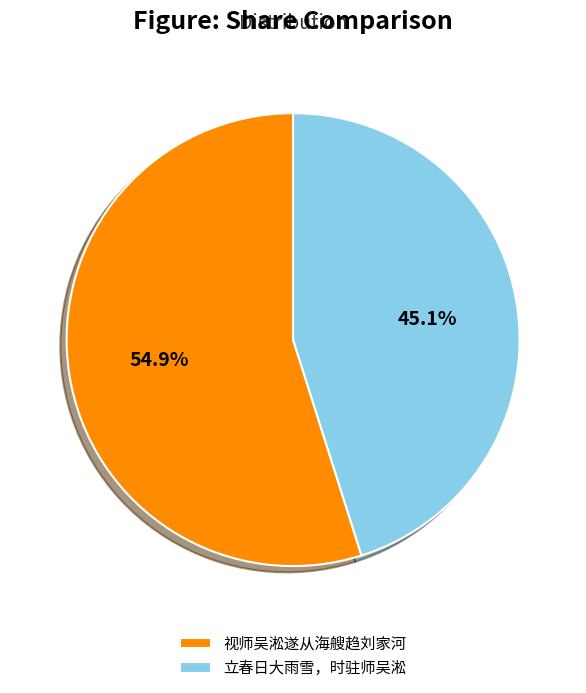

Between 立春日大雨雪，时驻师吴淞 and 视师吴淞遂从海艘趋刘家河, which is larger?

视师吴淞遂从海艘趋刘家河